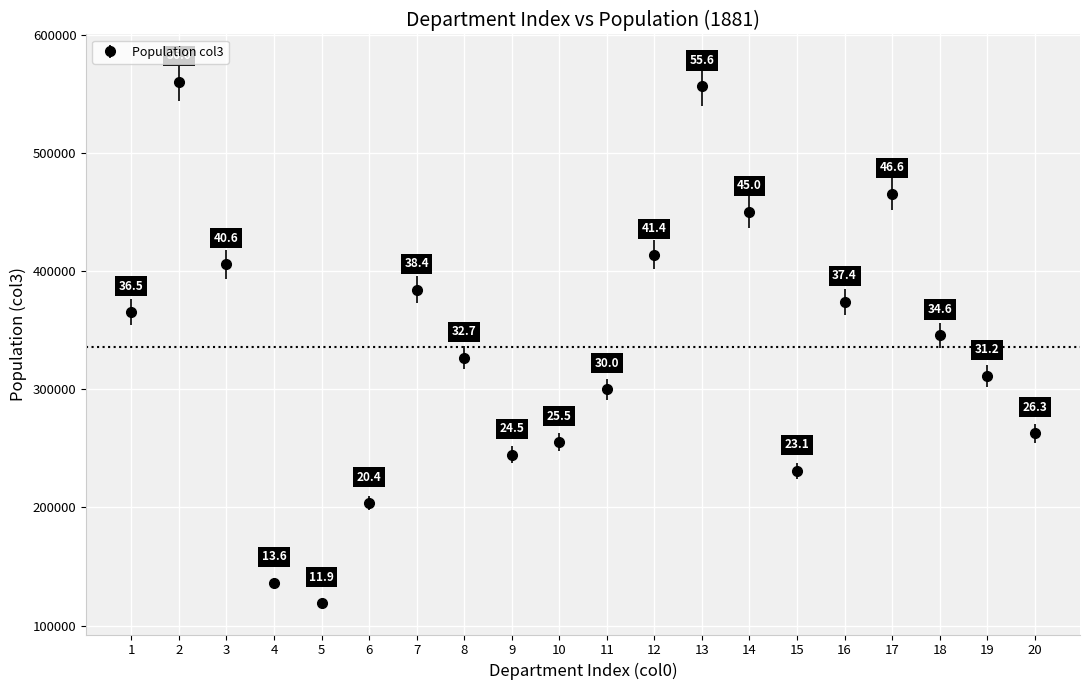

Between 15 and 5, which is larger?

15